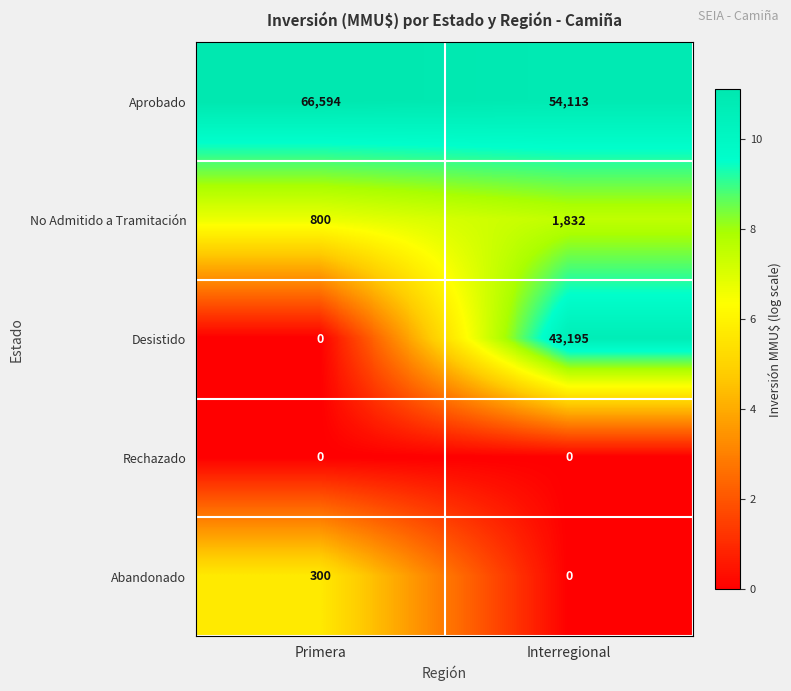

Which series has the widest spread of values?

Desistido